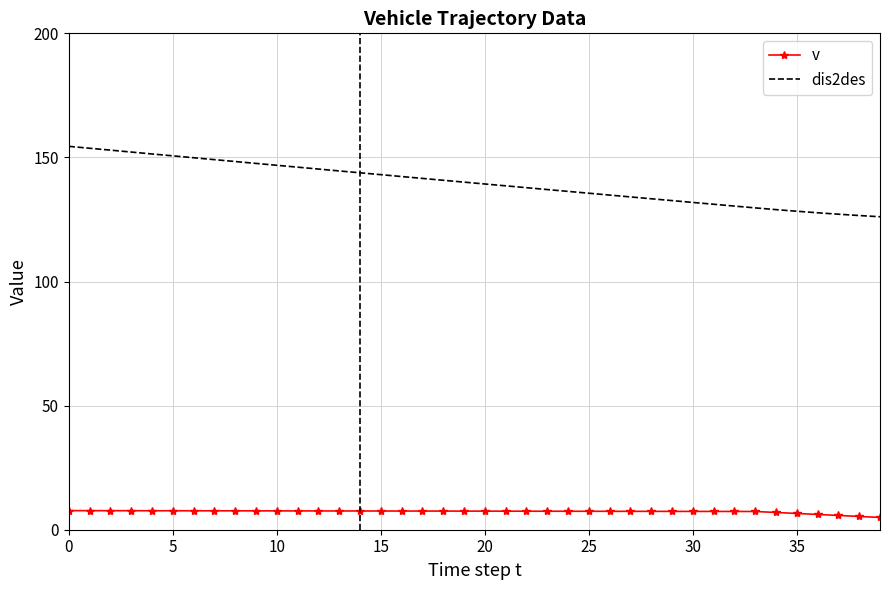

What is the difference between the maximum and minimum values in the dis2des series?

28.4